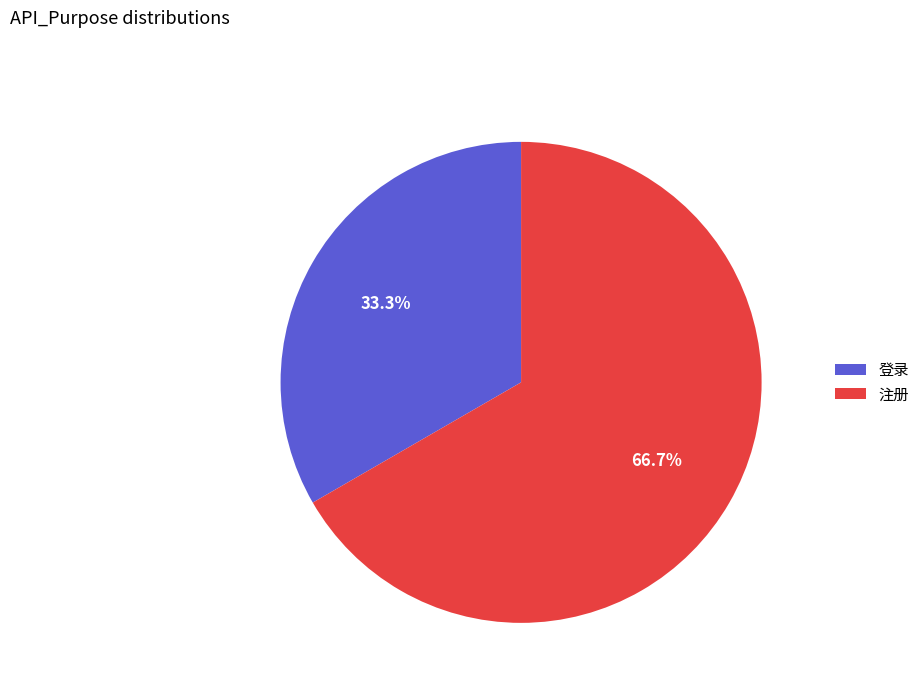

What is the total percentage of 登录 and 注册?

100.0%